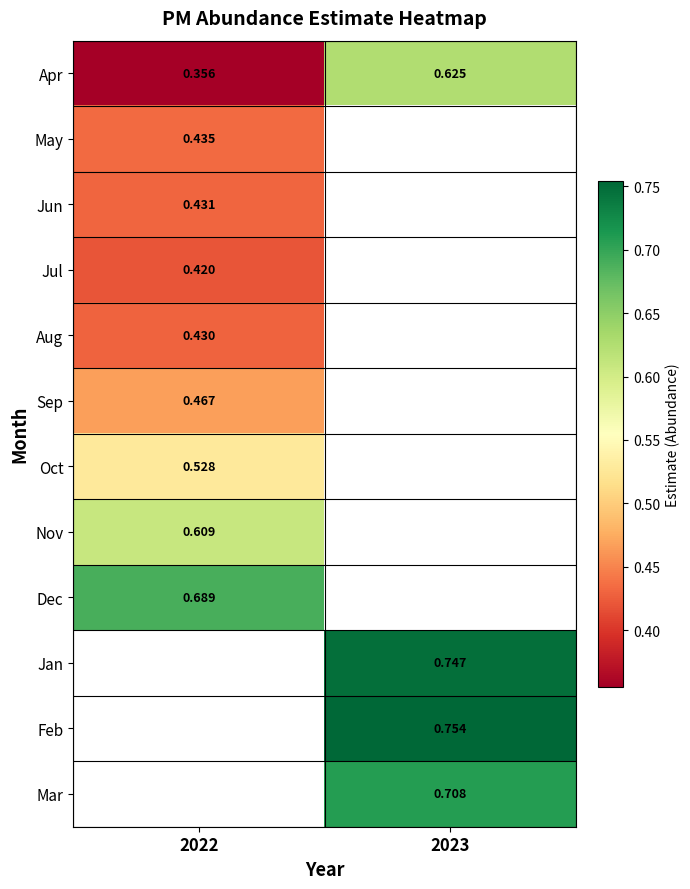

Is the value of Apr at 2022 greater than the value of Feb at 2023?

No